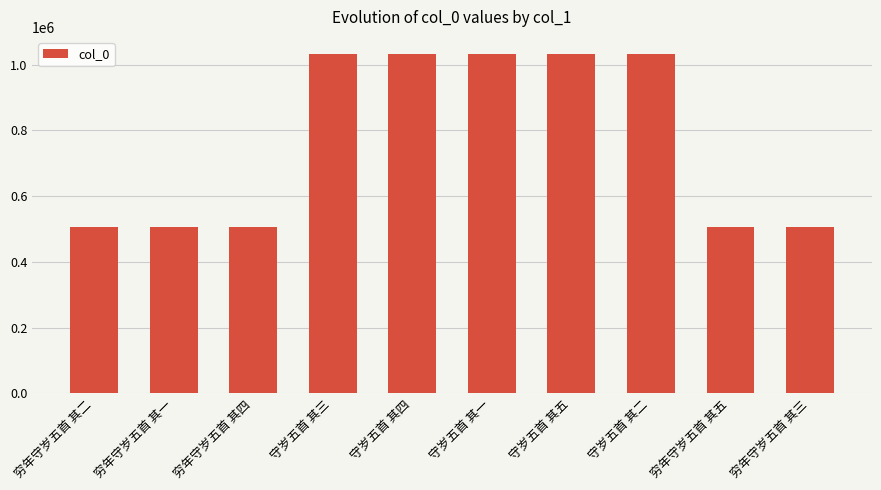

What is the label of the 6th bar from the left?

守岁五首 其一